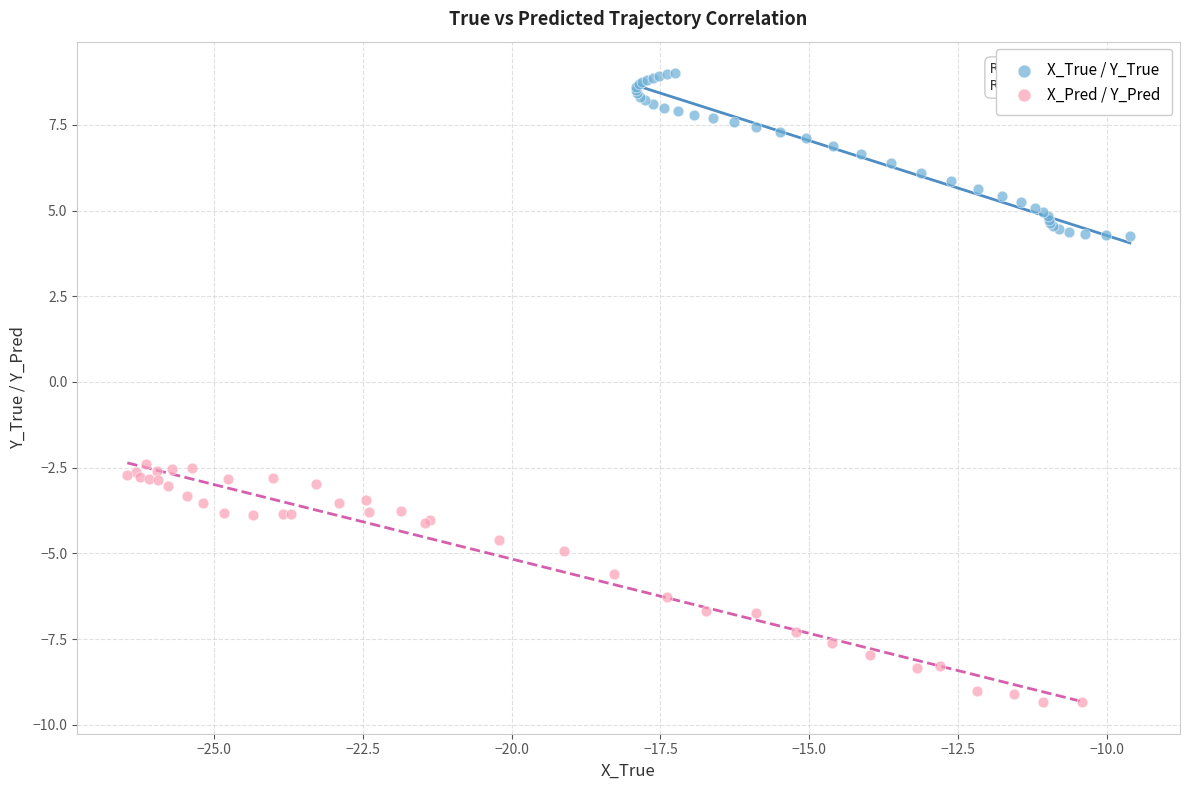

Which series contains the highest Y value?

X_True / Y_True